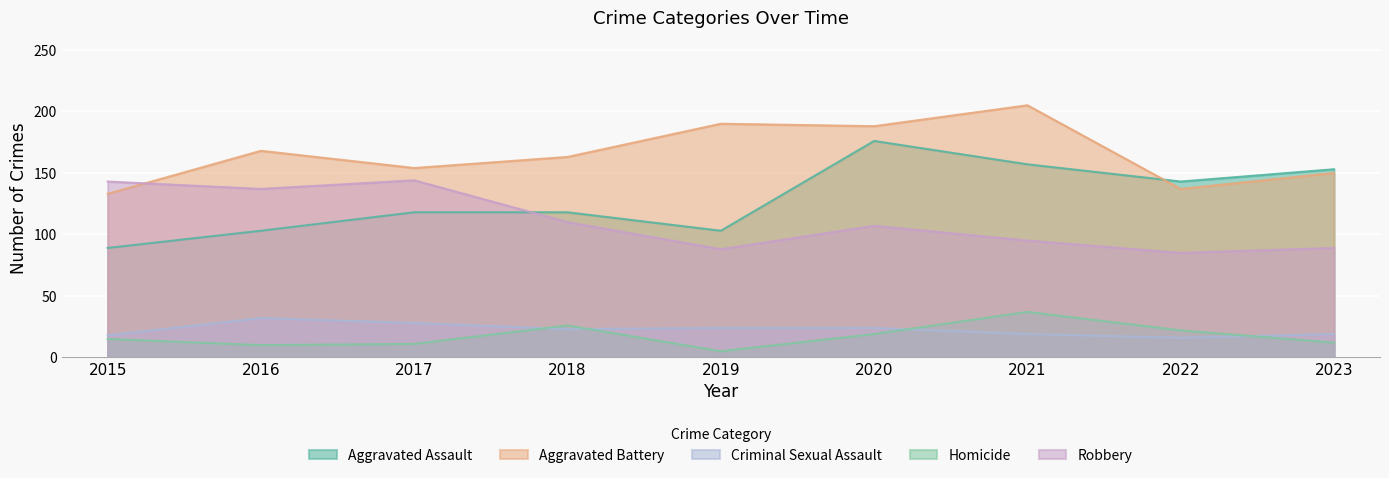

Reading right to left, what are all the values shown in this chart?

Aggravated Assault: 2023=153	2022=143	2021=157	2020=176	2019=103	2018=118	2017=118	2016=103	2015=89
Aggravated Battery: 2023=150	2022=137	2021=205	2020=188	2019=190	2018=163	2017=154	2016=168	2015=133
Criminal Sexual Assault: 2023=19	2022=16	2021=19	2020=24	2019=24	2018=23	2017=28	2016=32	2015=18
Homicide: 2023=12	2022=22	2021=37	2020=19	2019=5	2018=26	2017=11	2016=10	2015=15
Robbery: 2023=89	2022=85	2021=95	2020=107	2019=88	2018=110	2017=144	2016=137	2015=143